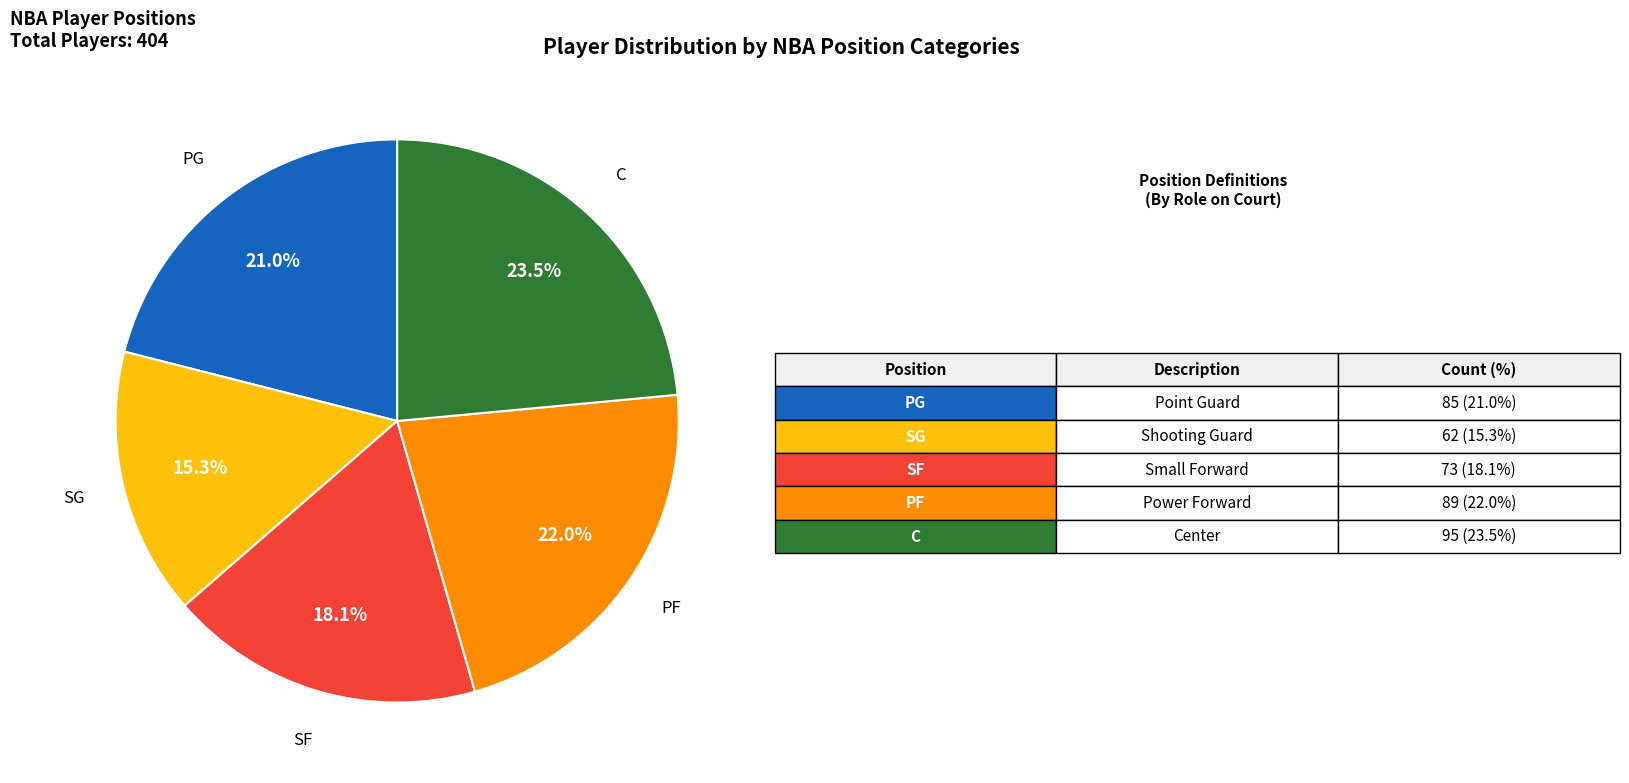

Does any single category account for the majority?

No